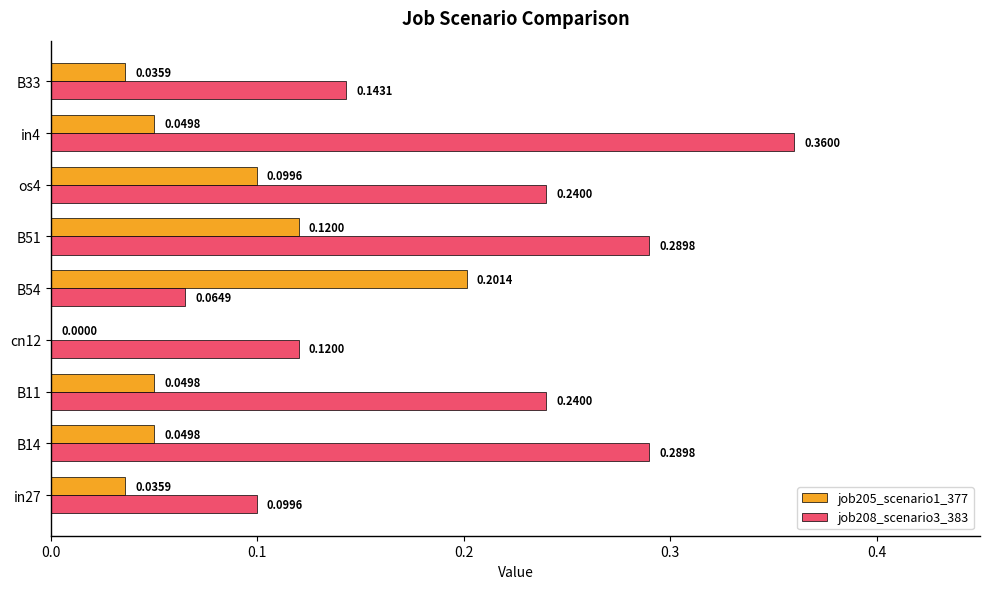

What is the sum of the job208_scenario3_383 values at os4 and B14?

0.5